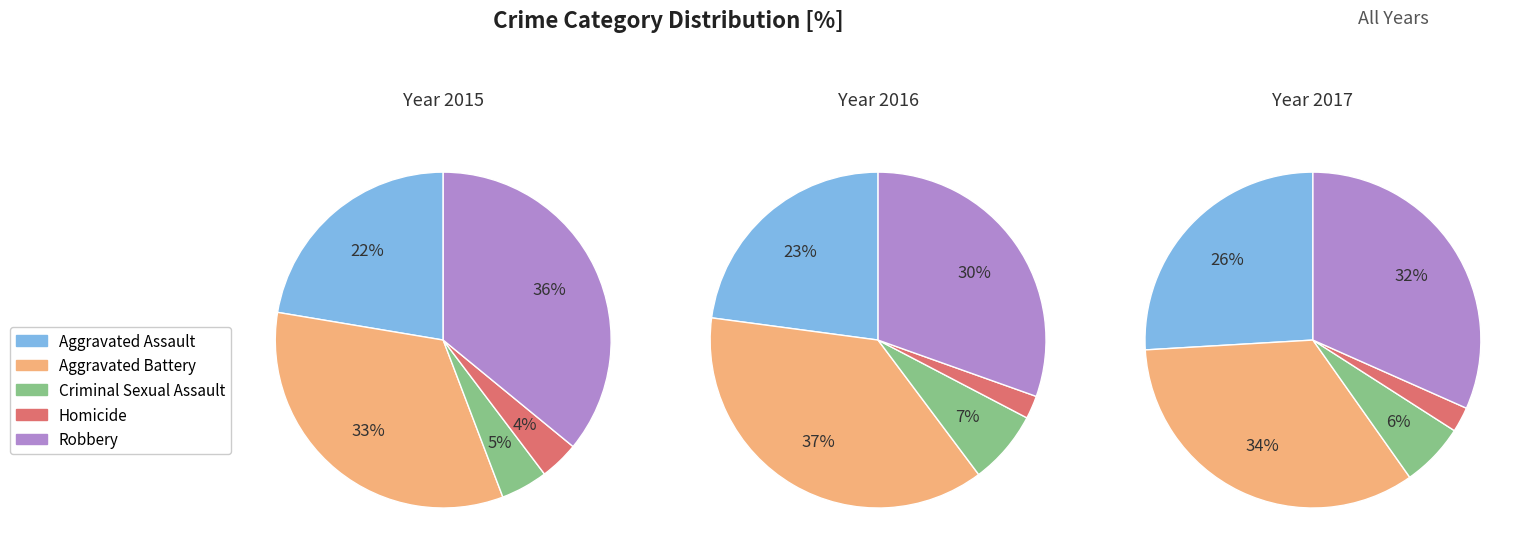

Is it true that Homicide is 4% of the pie?

True